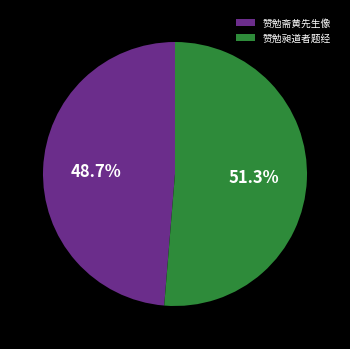

What is the largest slice in the pie chart?

赞勉昶道者题经